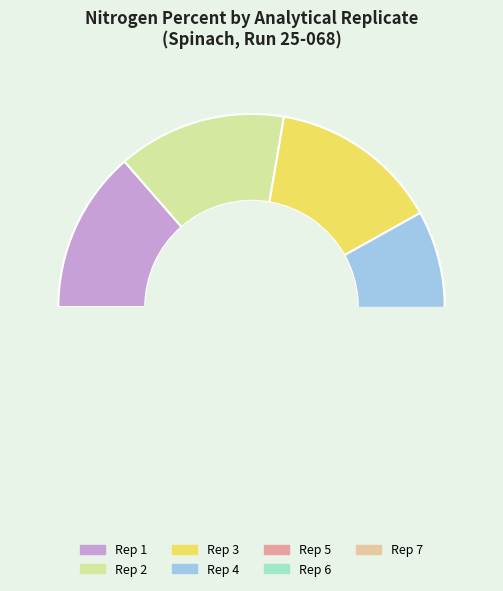

How many slices are in this pie chart?

7